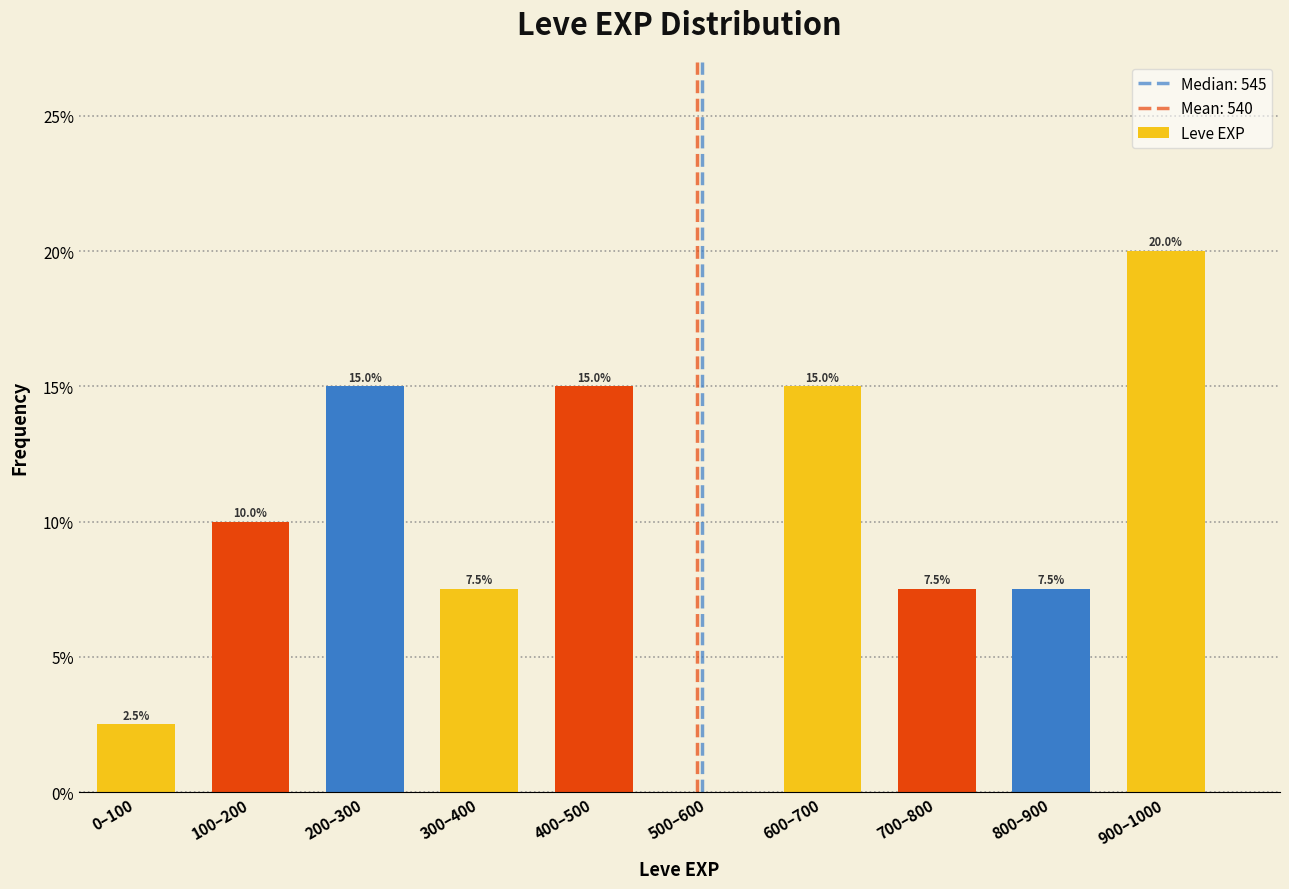

Reading left to right, transcribe all the data shown in this chart.

0–100=2.5	100–200=10.0	200–300=15.0	300–400=7.5	400–500=15.0	500–600=0.0	600–700=15.0	700–800=7.5	800–900=7.5	900–1000=20.0